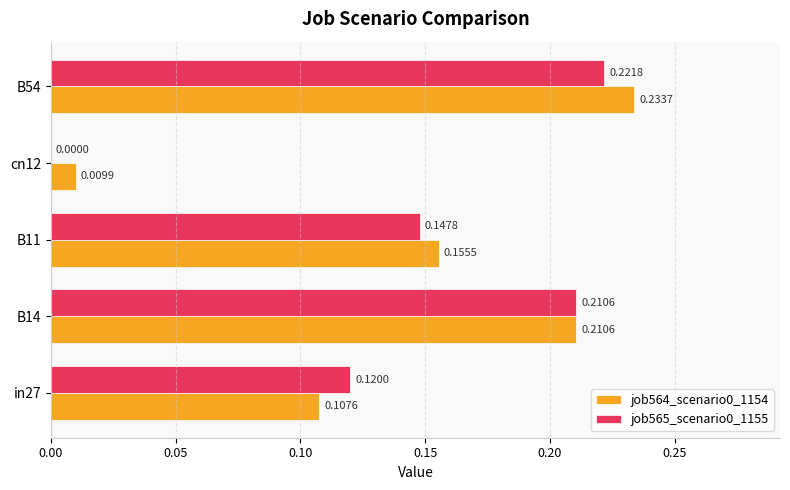

What is the total value across all series at B54?

0.5